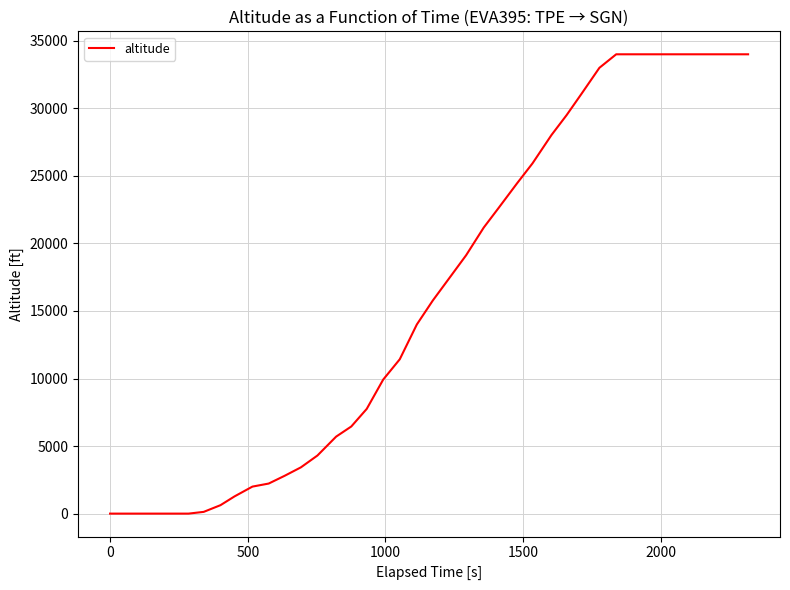

What is the difference between the maximum and minimum values?

34000